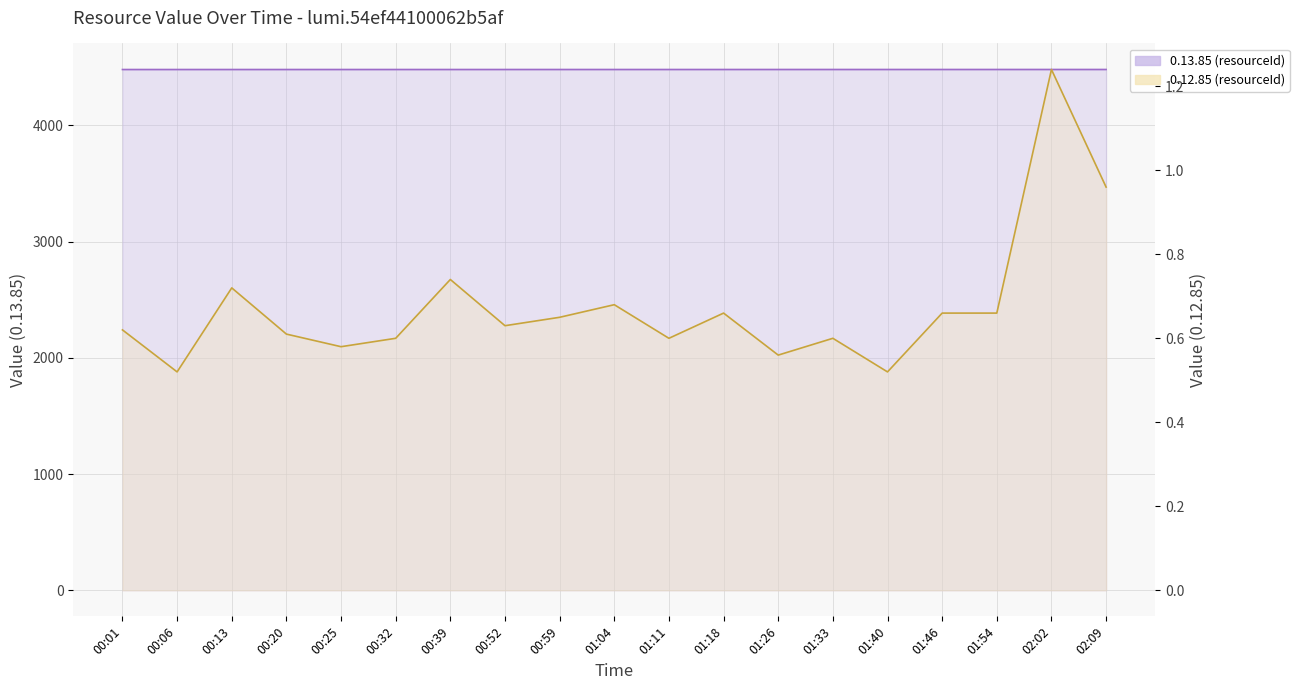

At how many categories does at least one series exceed 366?

19